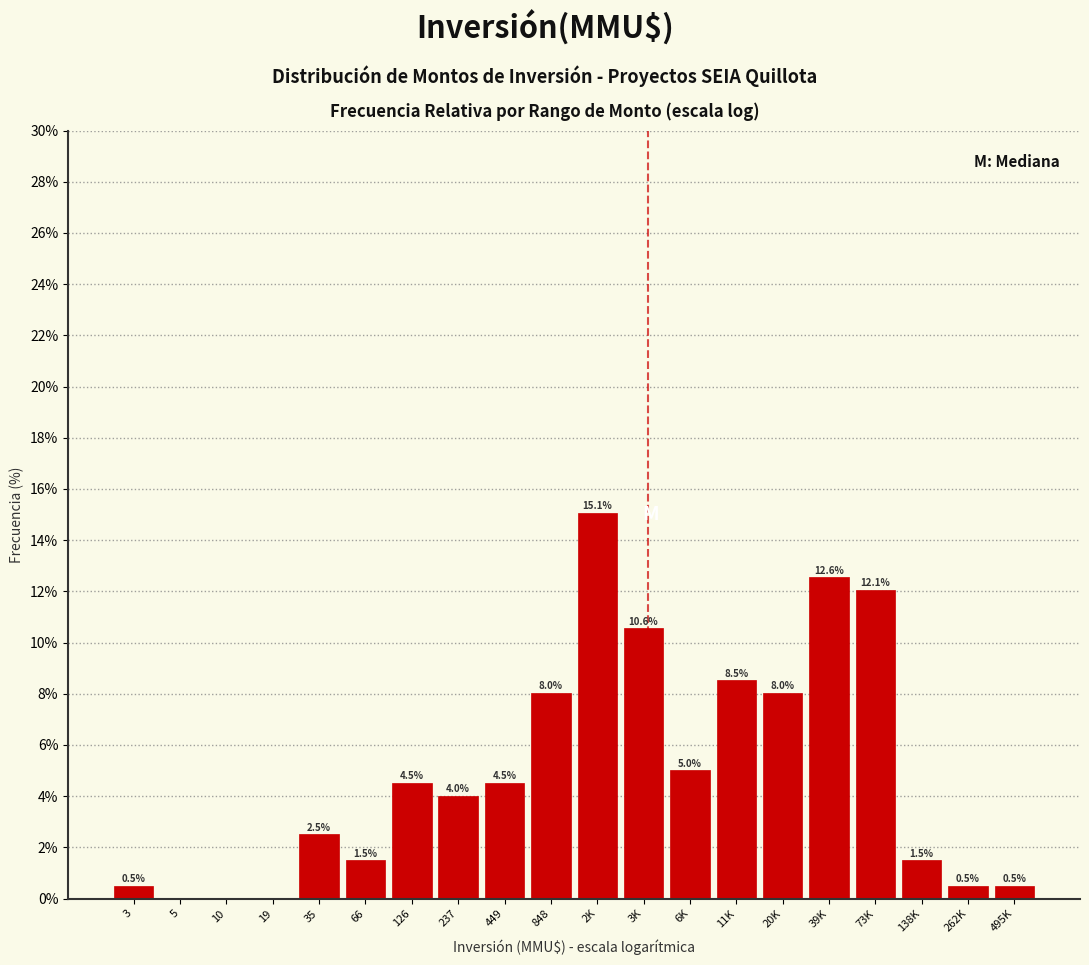

Reading left to right, list all the values displayed in this chart.

3=0.5	5=0.0	10=0.0	19=0.0	35=2.5	66=1.5	126=4.5	237=4.0	449=4.5	848=8.0	2K=15.1	3K=10.6	6K=5.0	11K=8.5	20K=8.0	39K=12.6	73K=12.1	138K=1.5	262K=0.5	495K=0.5